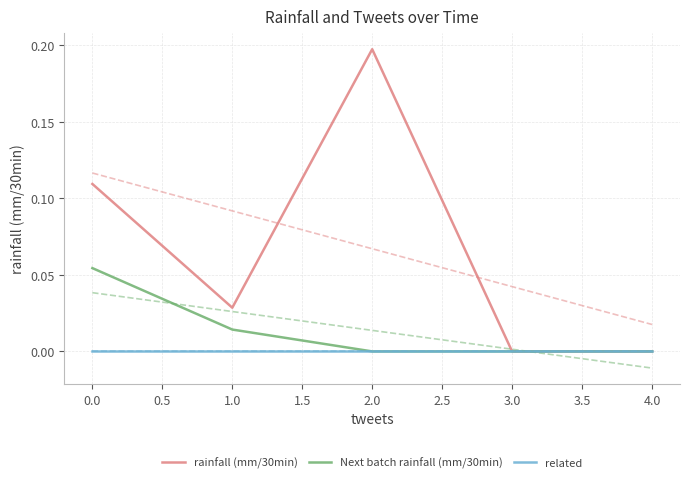

Which category has the highest value in the rainfall (mm/30min) series?

2.0